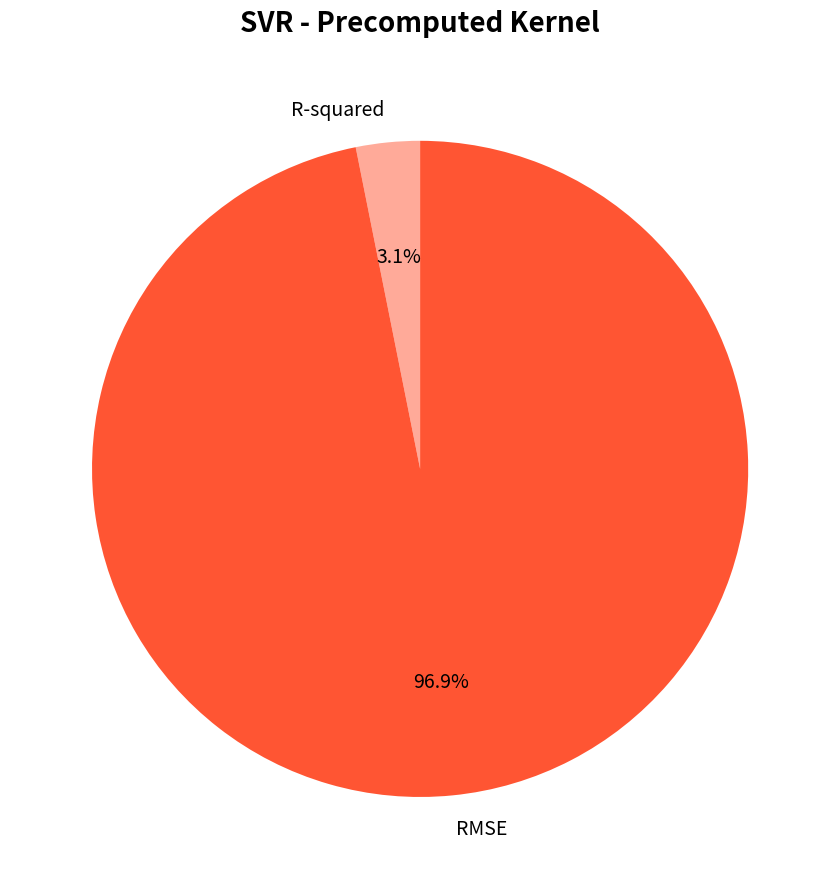

What percentage is the RMSE slice, to the nearest percent?

97%